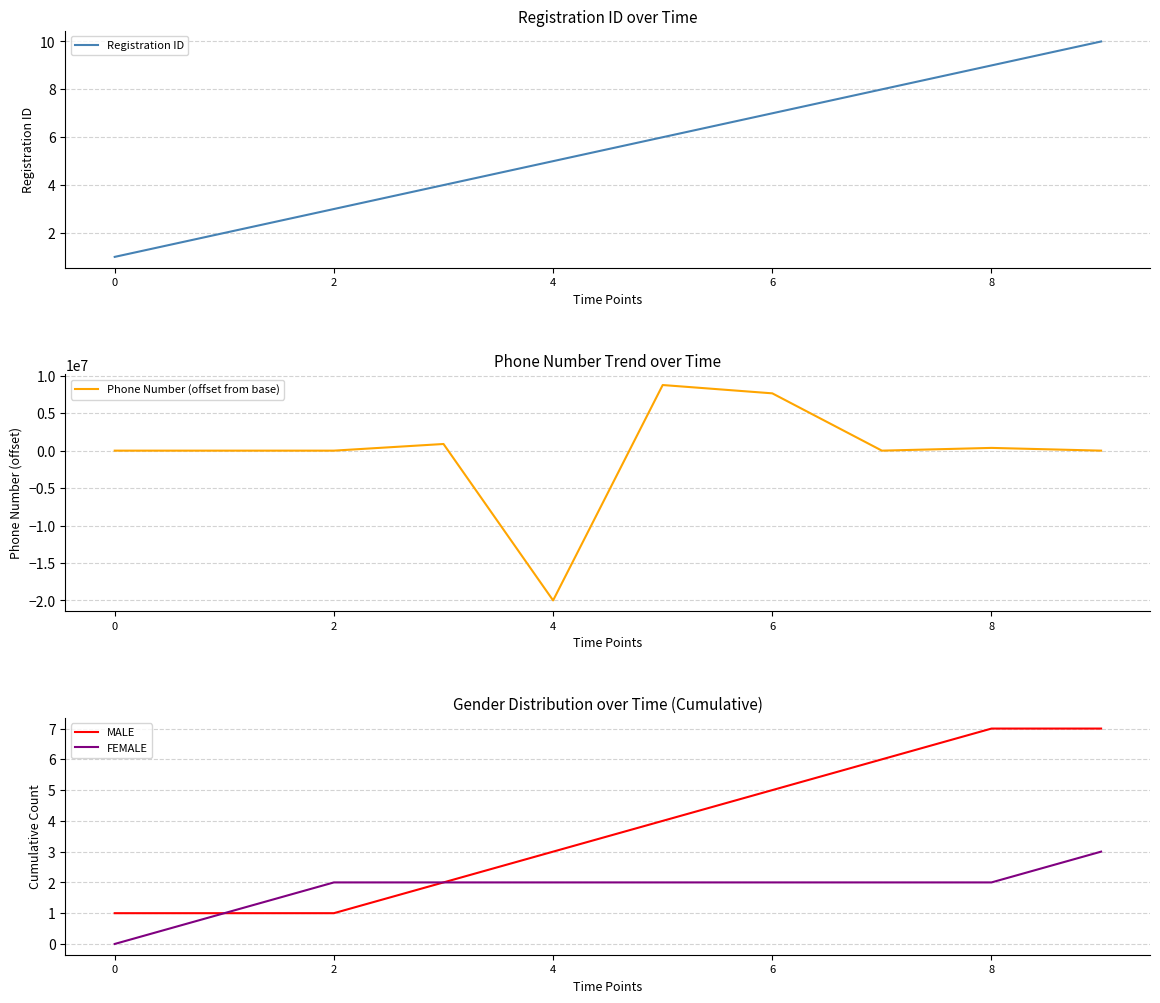

Reading left to right, list all the values displayed in this chart.

Registration ID: 1	2	3	4	5	6	7	8	9	10
Phone Number (offset from base): 0	1	-7	888889	-19999999	8762094	7652102	-122	365664	2
MALE: 1	1	1	2	3	4	5	6	7	7
FEMALE: 0	1	2	2	2	2	2	2	2	3